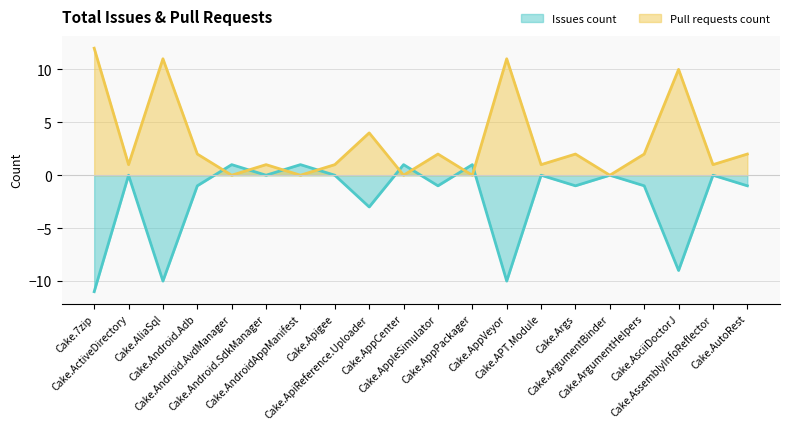

Between which two adjacent categories do Pull requests count and Issues count first intersect?

Cake.Android.Adb and Cake.Android.AvdManager